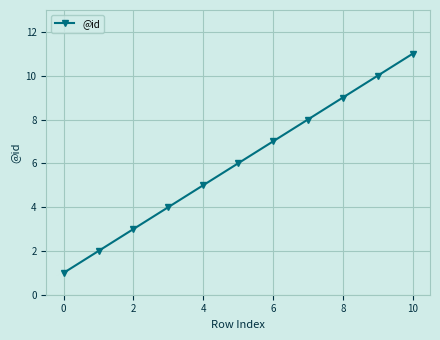

What is the greatest value displayed?

11